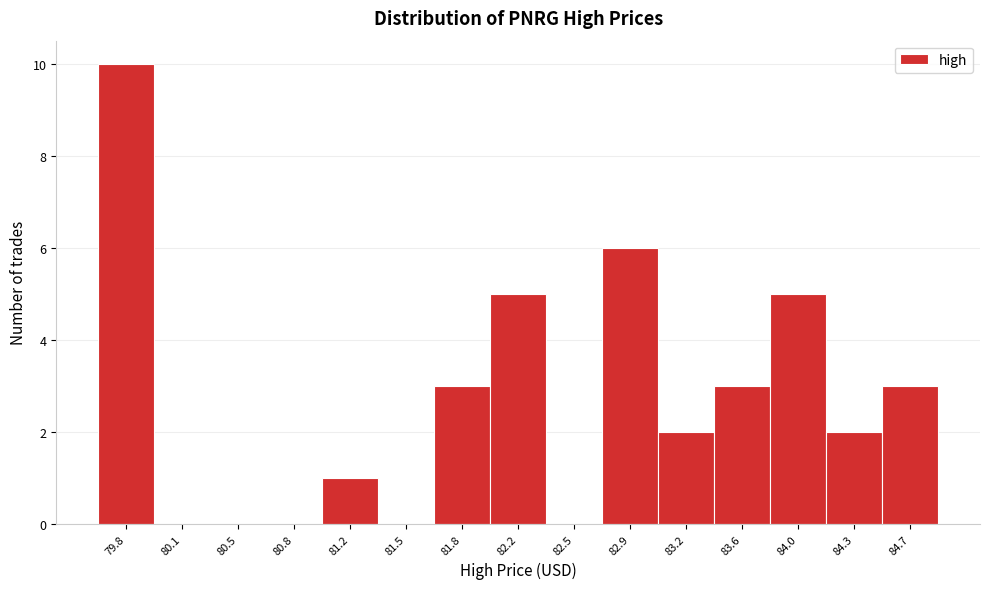

Reading left to right, list all the values displayed in this chart.

79.8=10	80.1=0	80.5=0	80.8=0	81.2=1	81.5=0	81.8=3	82.2=5	82.5=0	82.9=6	83.2=2	83.6=3	84.0=5	84.3=2	84.7=3